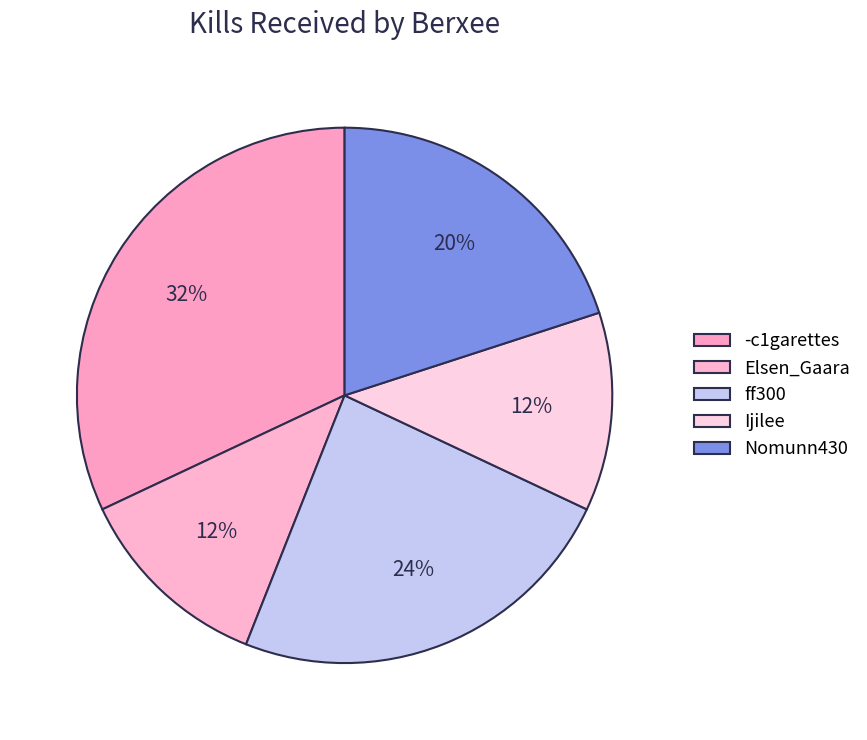

How many segments does this pie chart have?

5